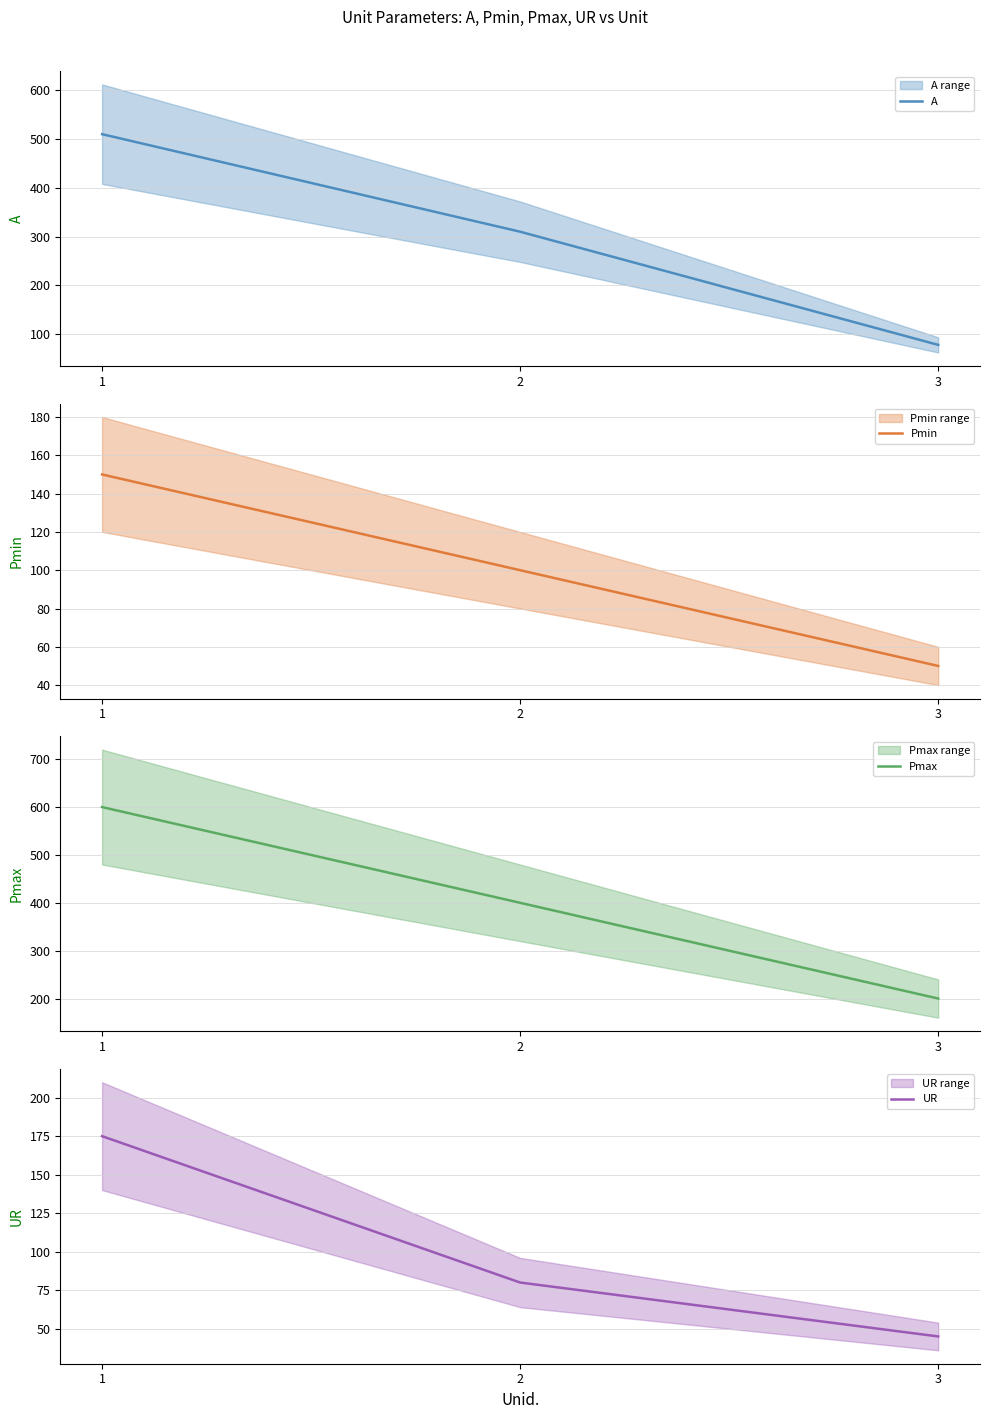

What value does the Pmax series have at 2, to the nearest 50?

400